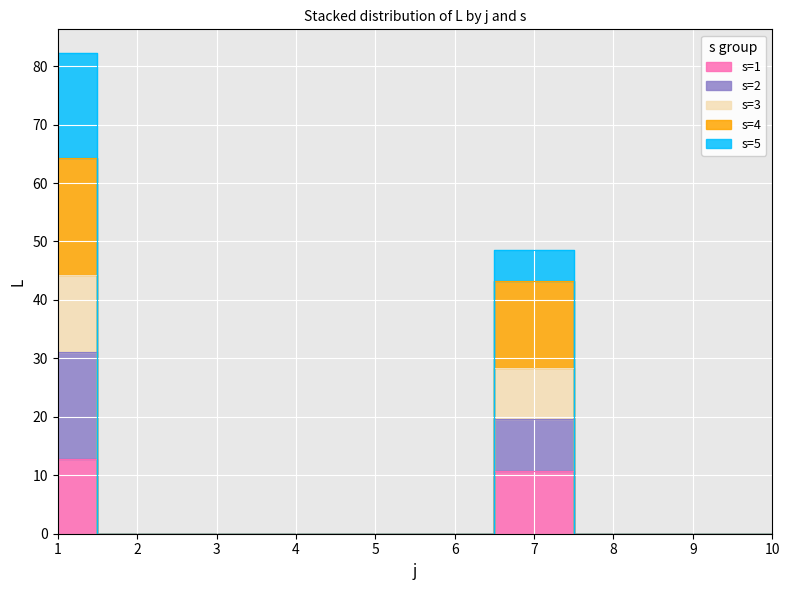

Which label corresponds to the smallest value in the chart?

2